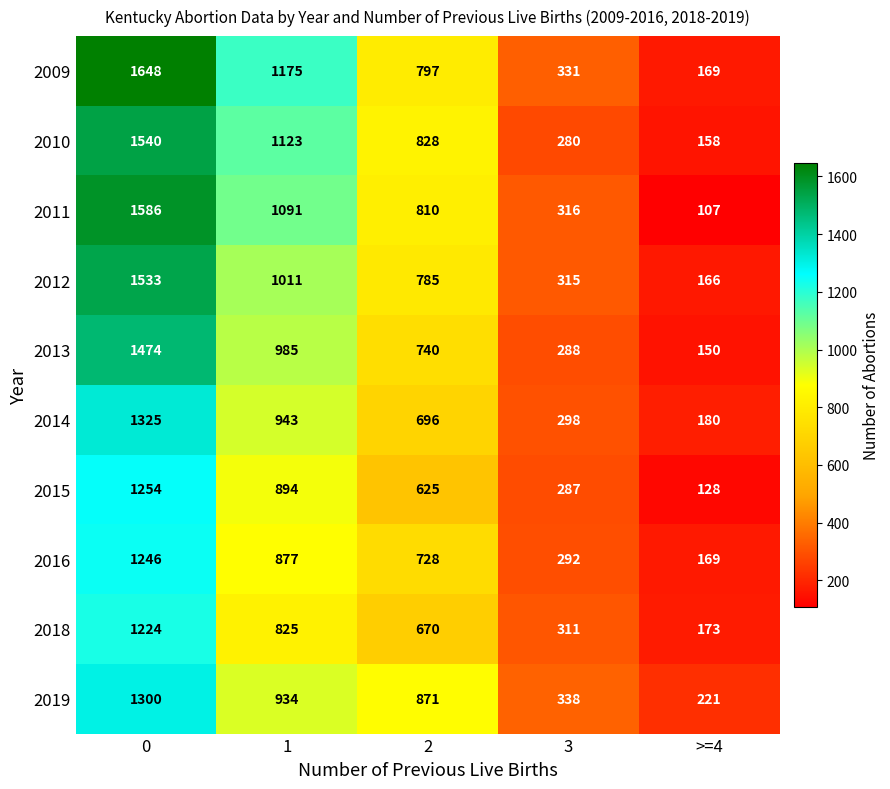

How many series are shown in this chart?

10